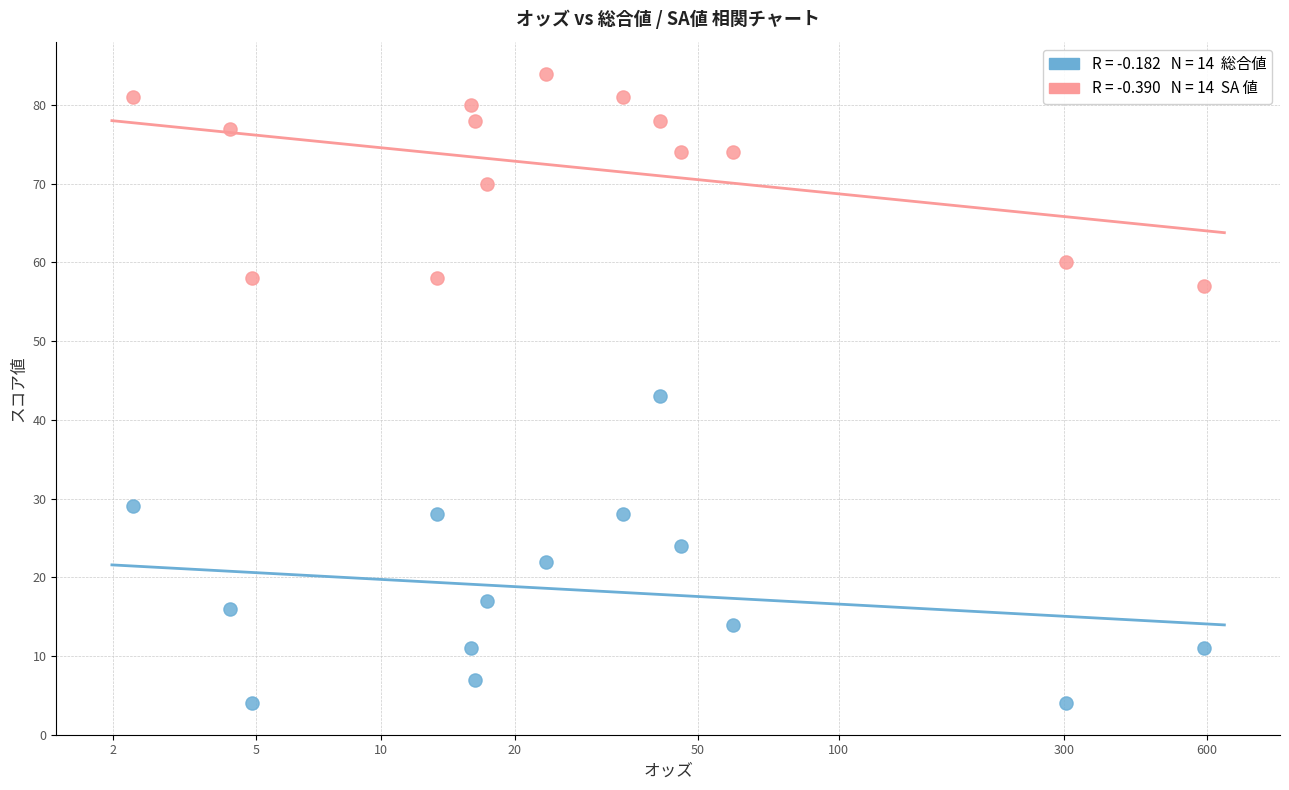

Across all series, what Y value is closest to 44?

43